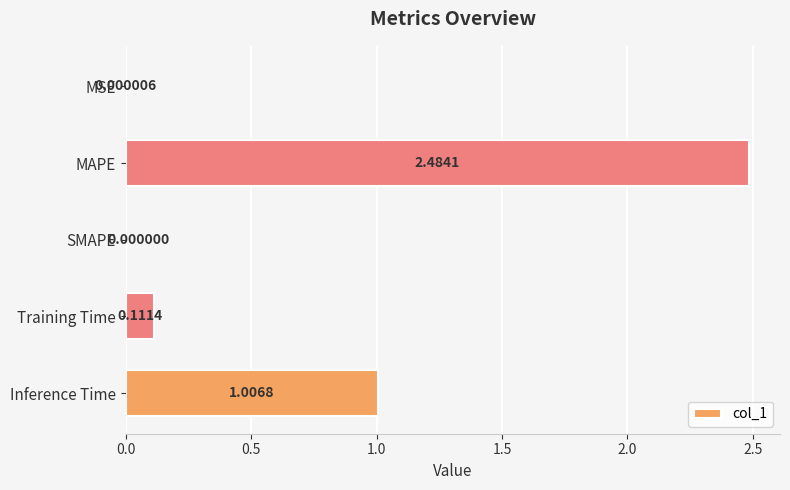

Which has a higher value, SMAPE or MAPE?

MAPE